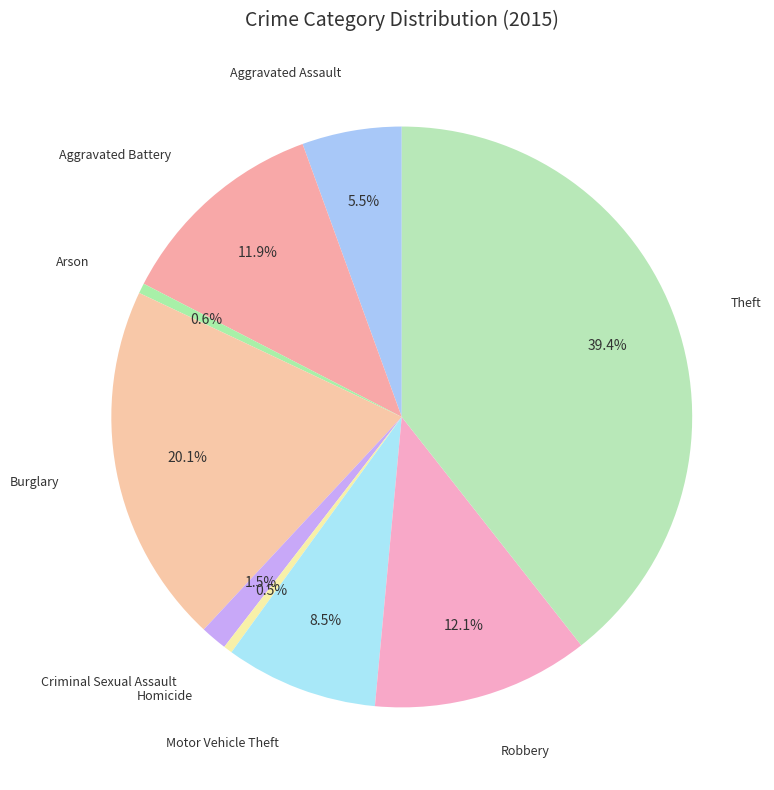

What is the smallest slice in the pie chart?

Homicide